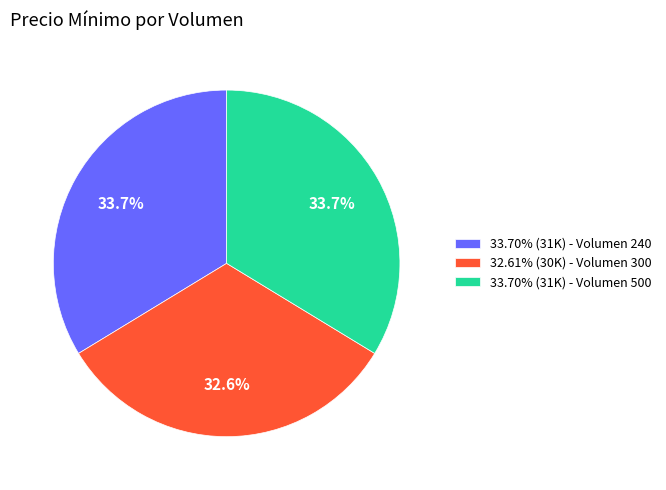

Do 32.61% (30K) - Volumen 300 and 33.70% (31K) - Volumen 240 together represent more than half of the pie?

Yes